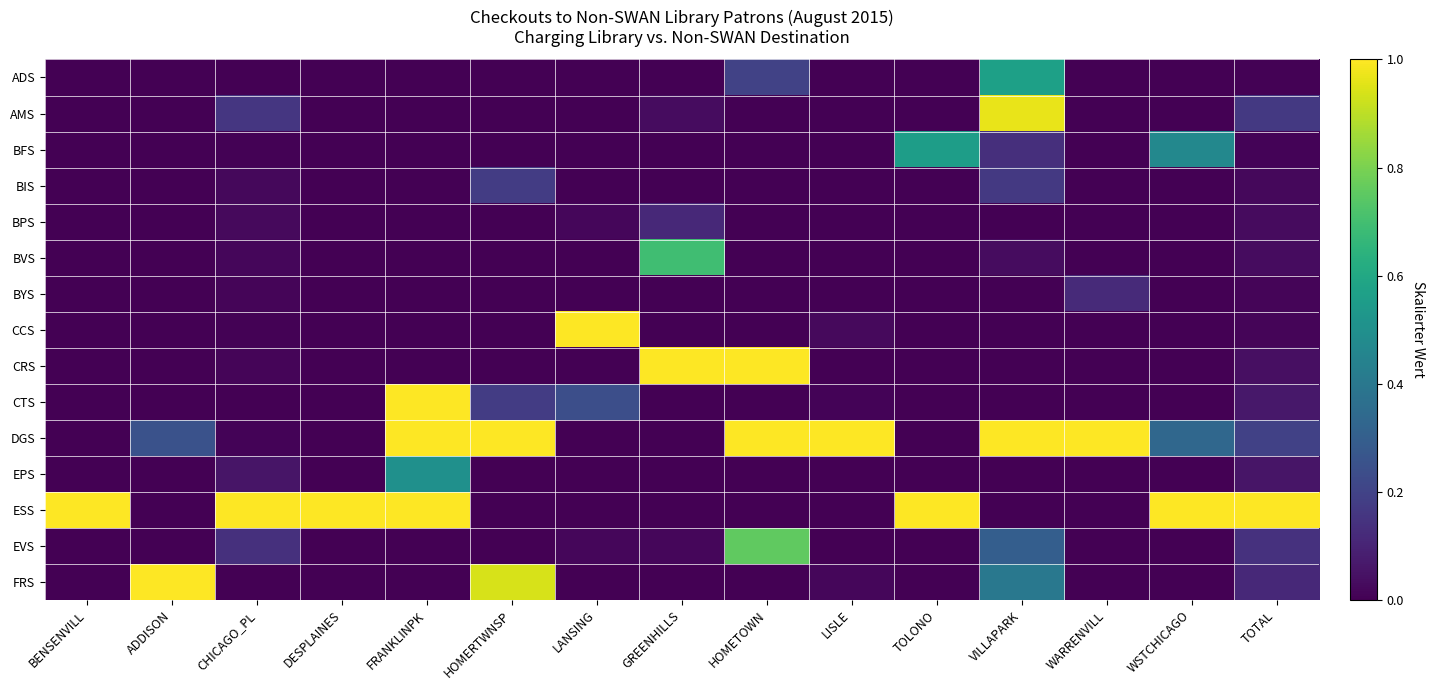

Which series changed the most between ADDISON and TOTAL?

ESS